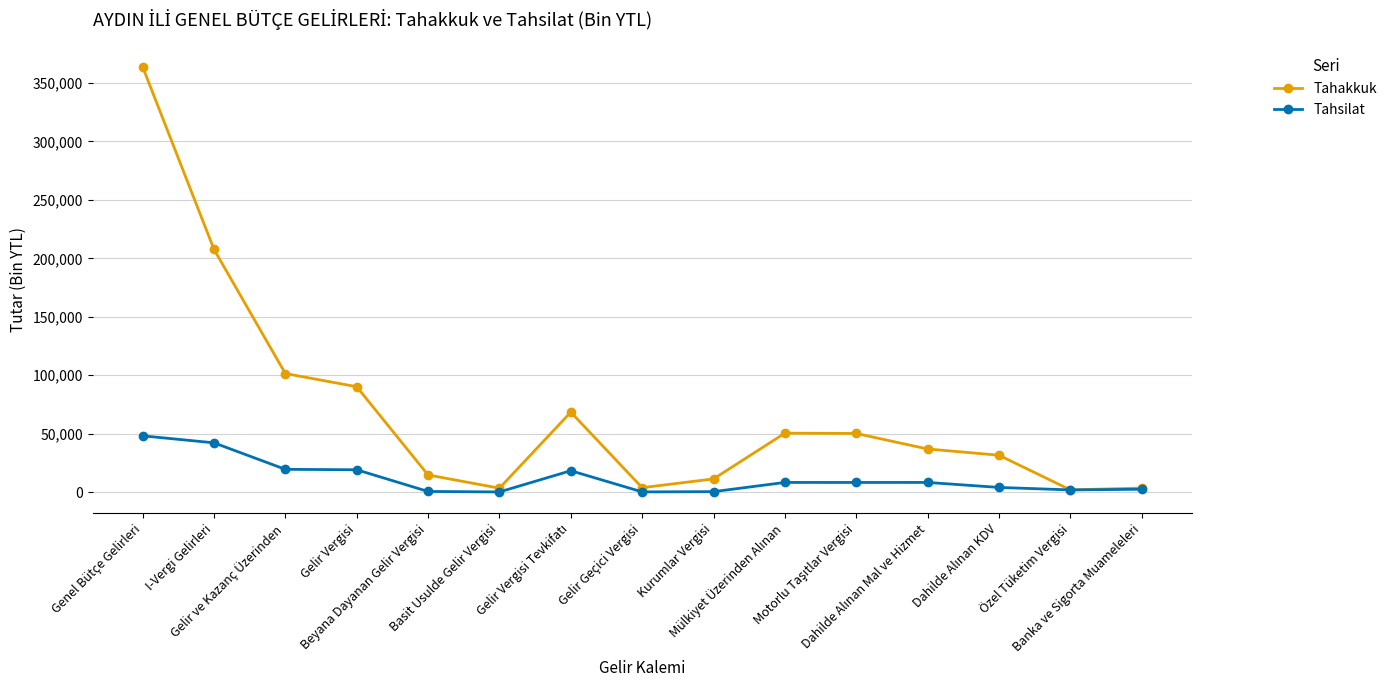

Does the chart have visible grid lines?

Yes